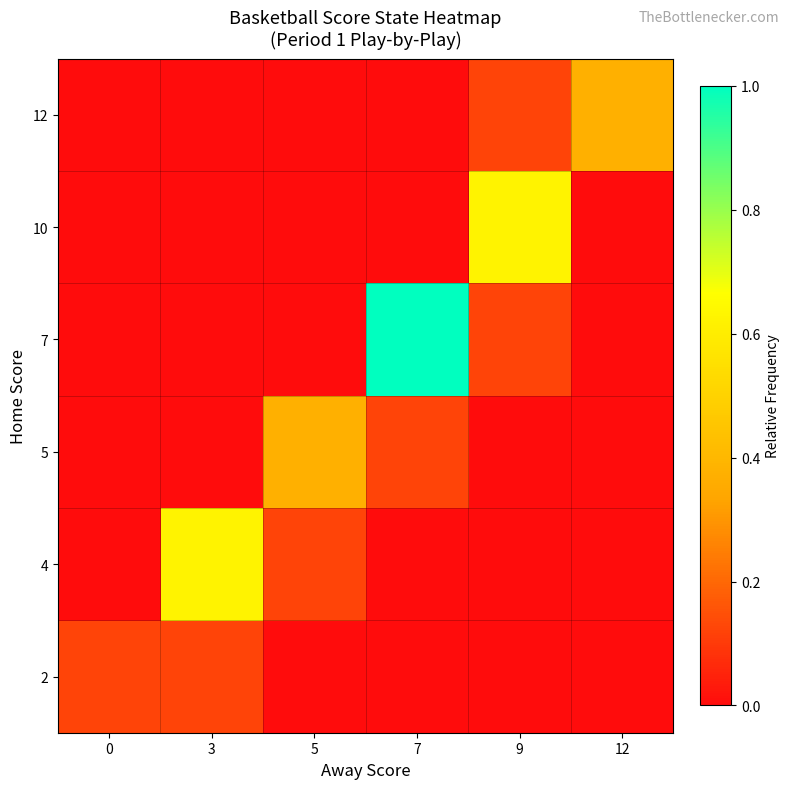

List the series in order of their peak value, lowest first.

2, 5, 12, 4, 10, 7